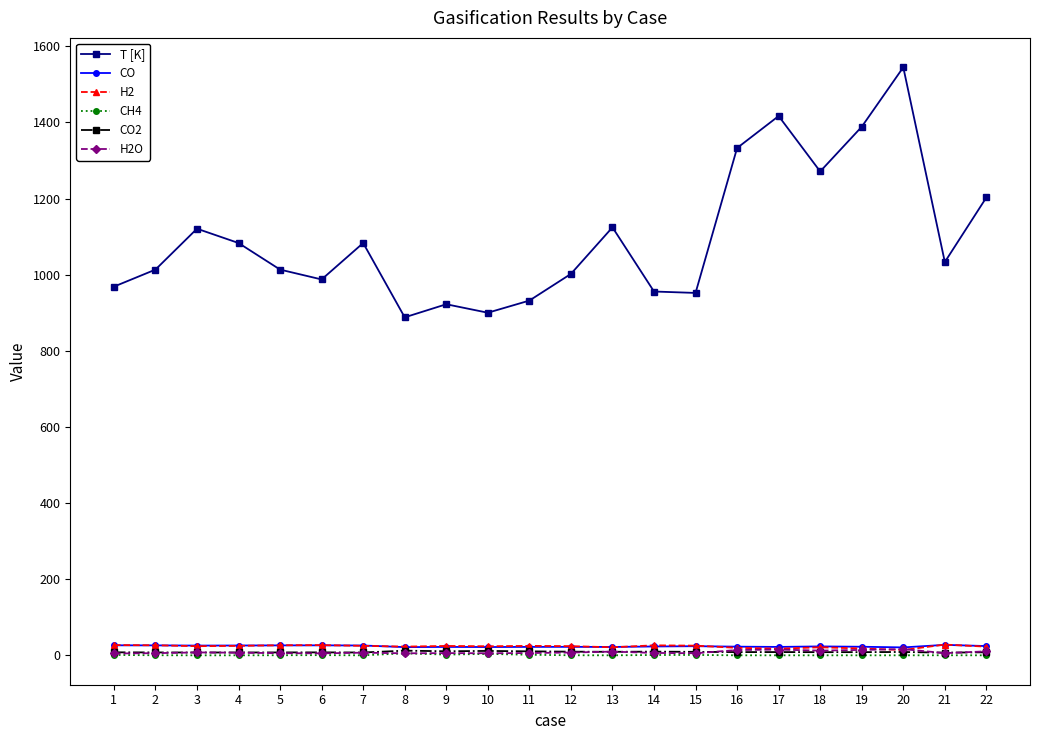

True or false: T [K] has more than 2 points higher than both neighbors.

True